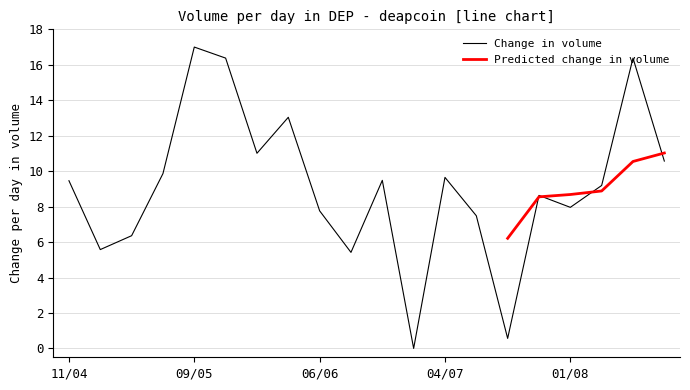

What is the label of the 13th point from the left?

04/07